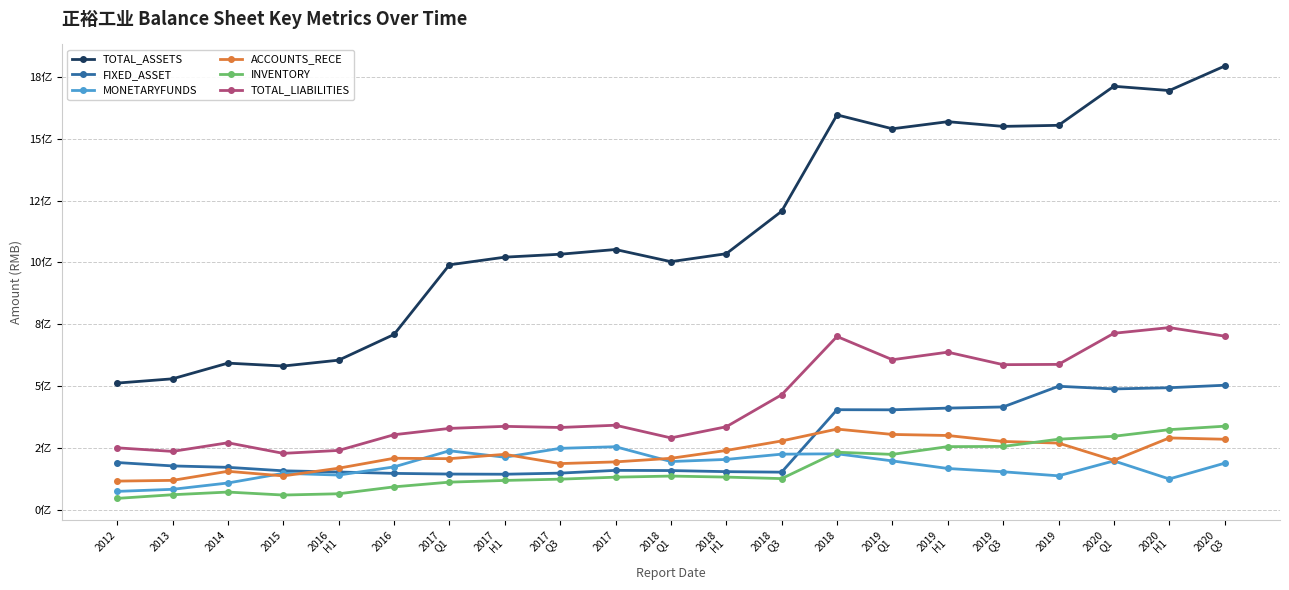

Does the chart have visible grid lines?

Yes